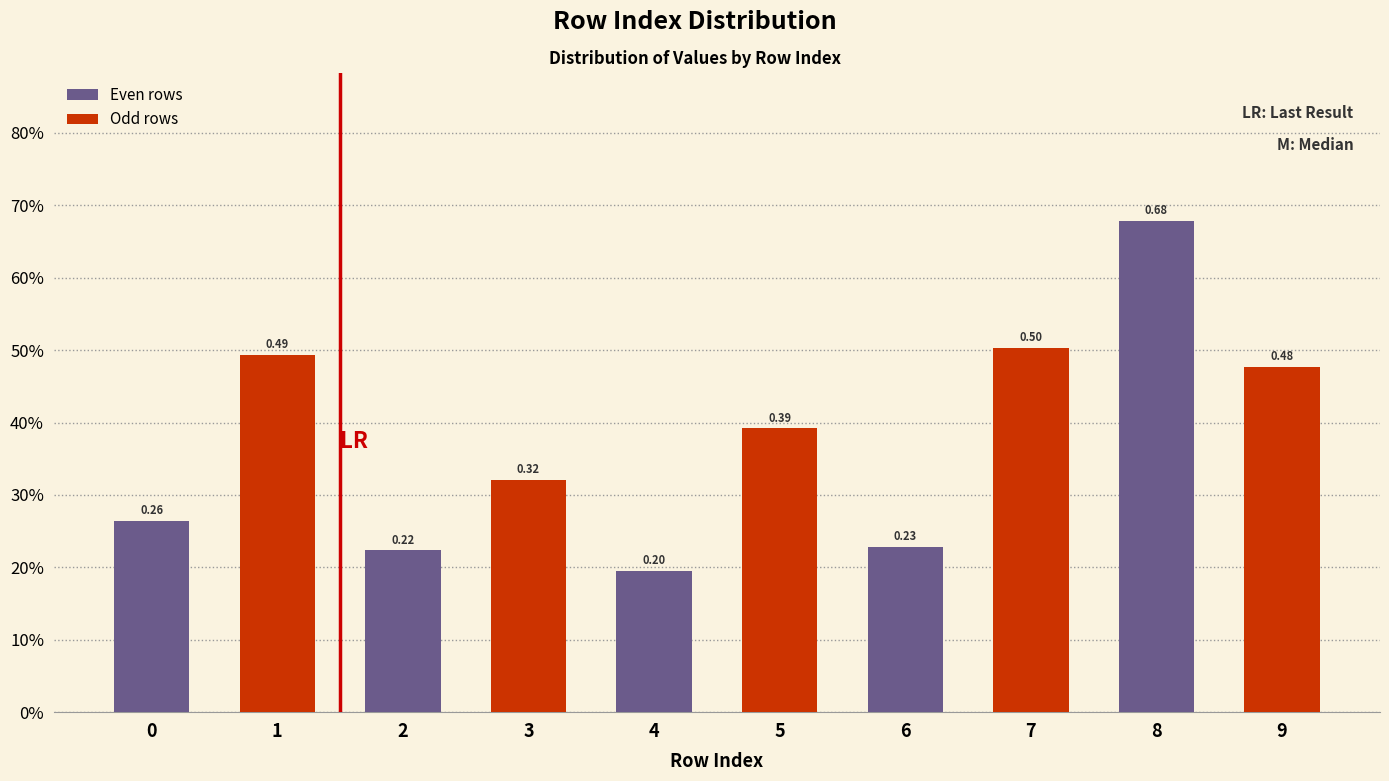

The value at 7 is 0.5. True or false?

True